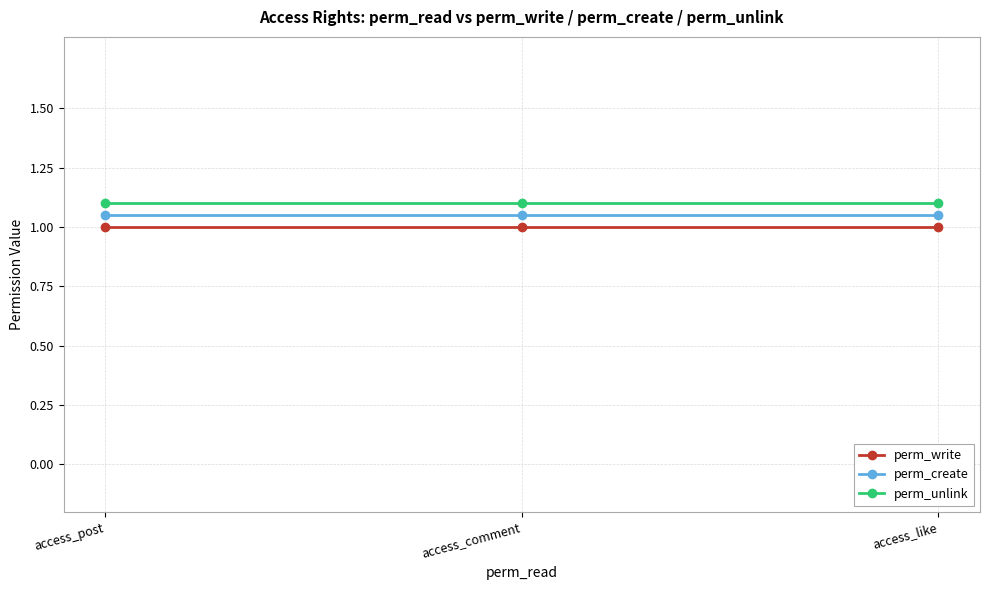

What is the total value across all series at access_comment?

3.2